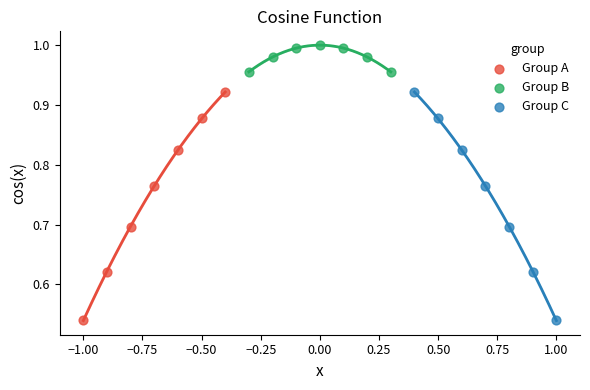

What are all the series names shown in the legend?

Group A, Group B, Group C